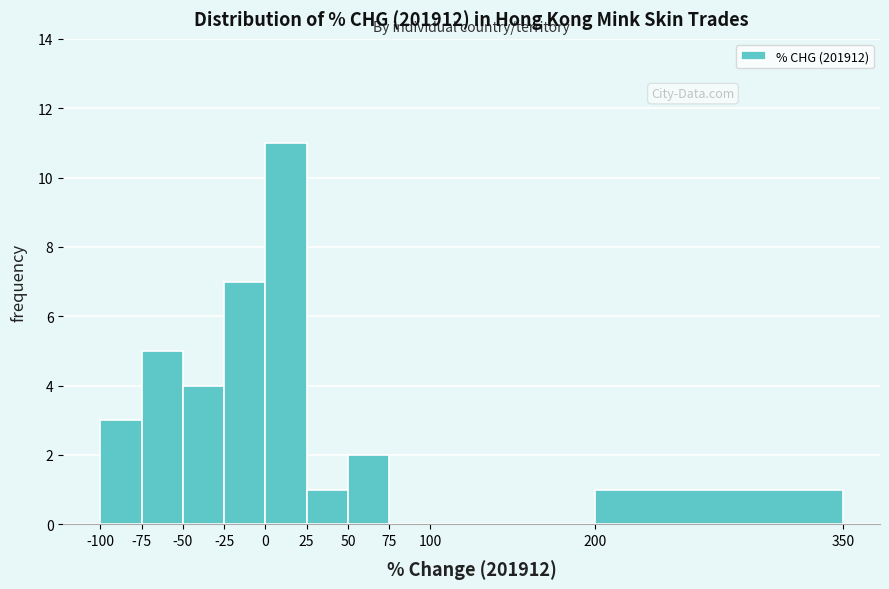

Which range on the x-axis has the tallest bar?

0 to 25